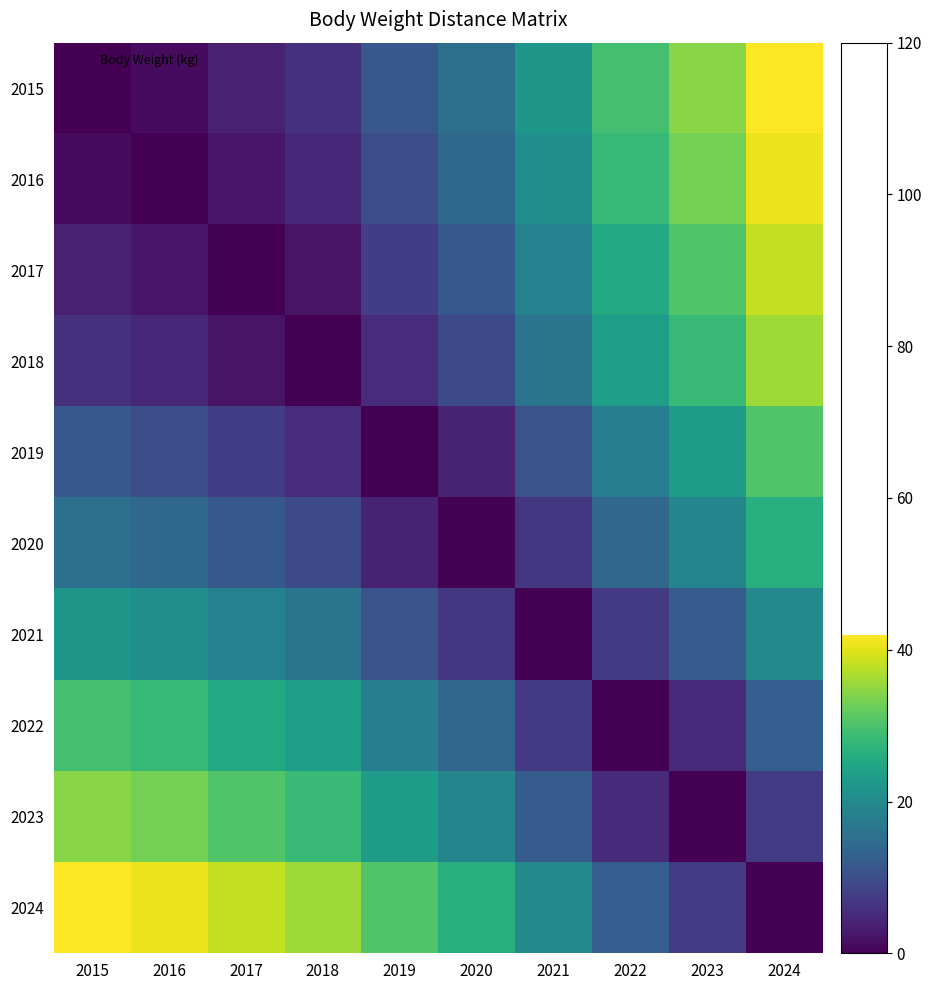

At which category is the sum across all series the highest?

2024